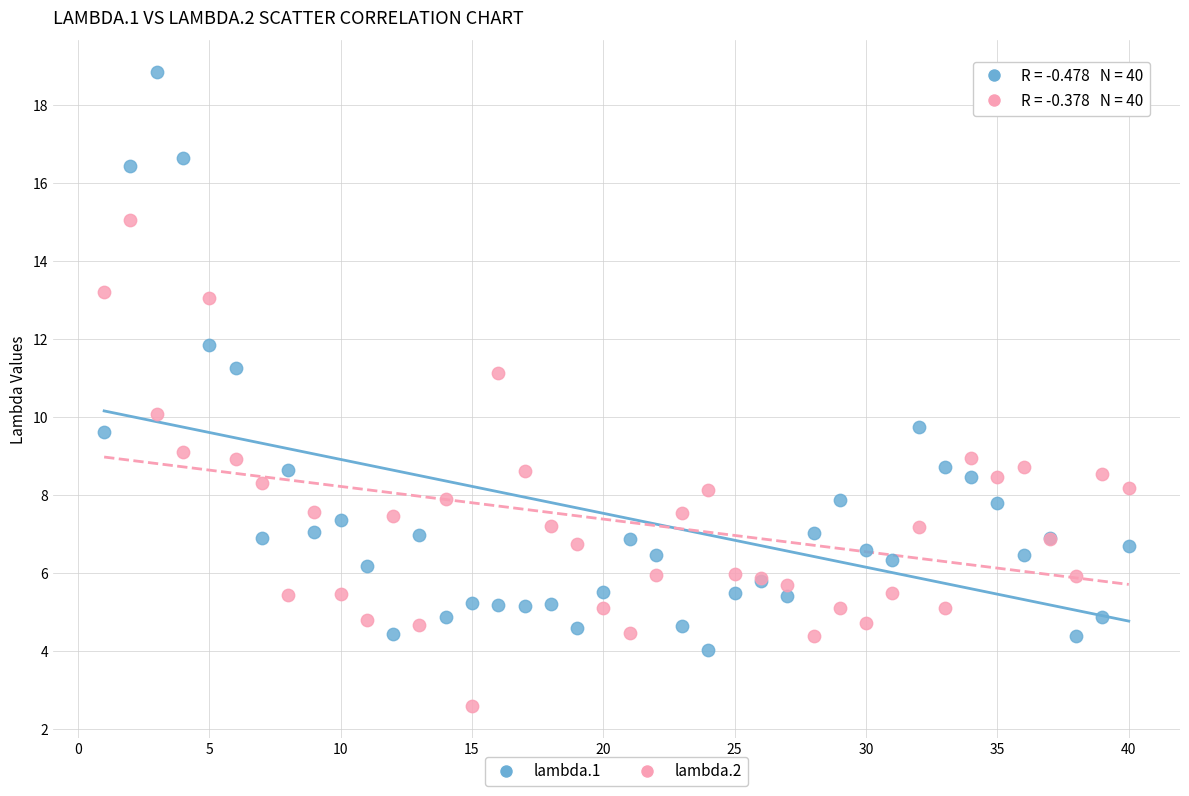

Which series contains the highest Y value?

lambda.1